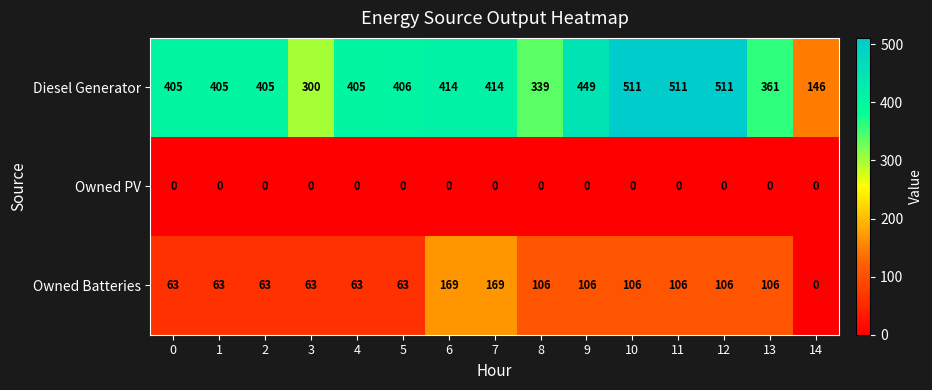

What is the difference between the maximum and second lowest values in the Owned Batteries series?

106